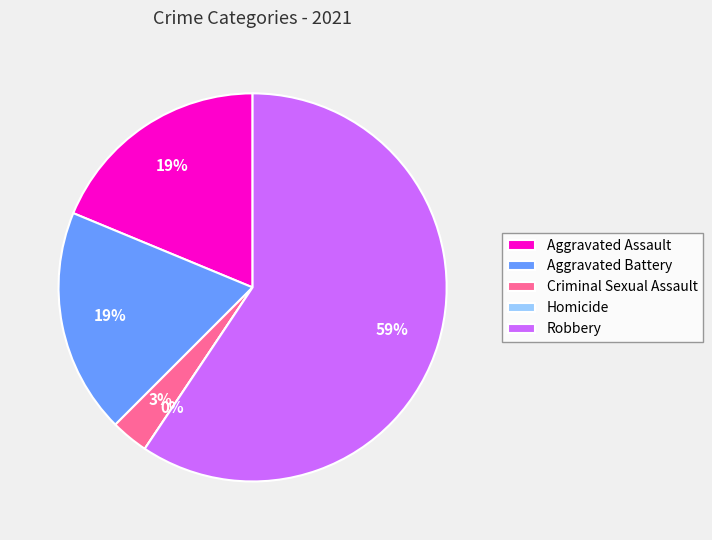

To the nearest percent, what is the combined percentage of Homicide and Robbery?

59%